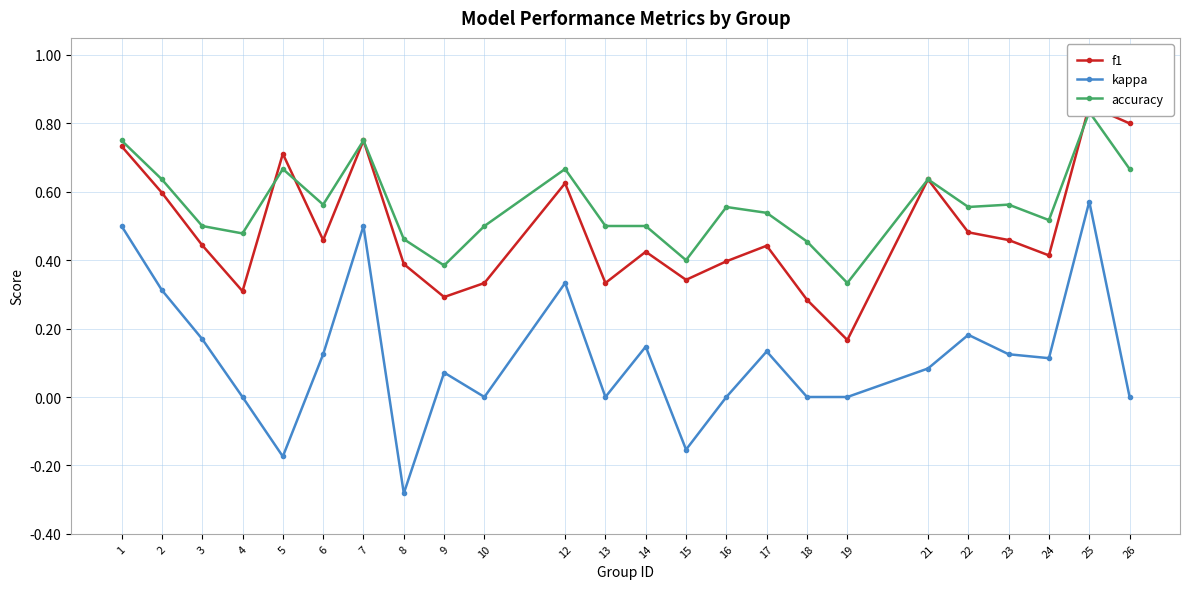

What is the difference between the second highest and minimum values in the kappa series?

0.8